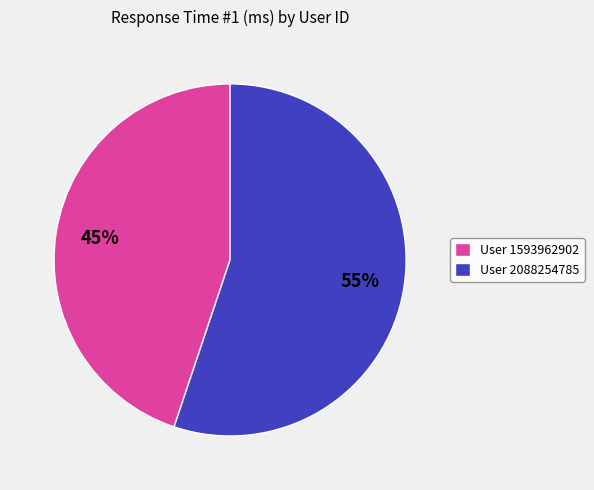

Rank the categories by value from highest to lowest.

User 2088254785, User 1593962902